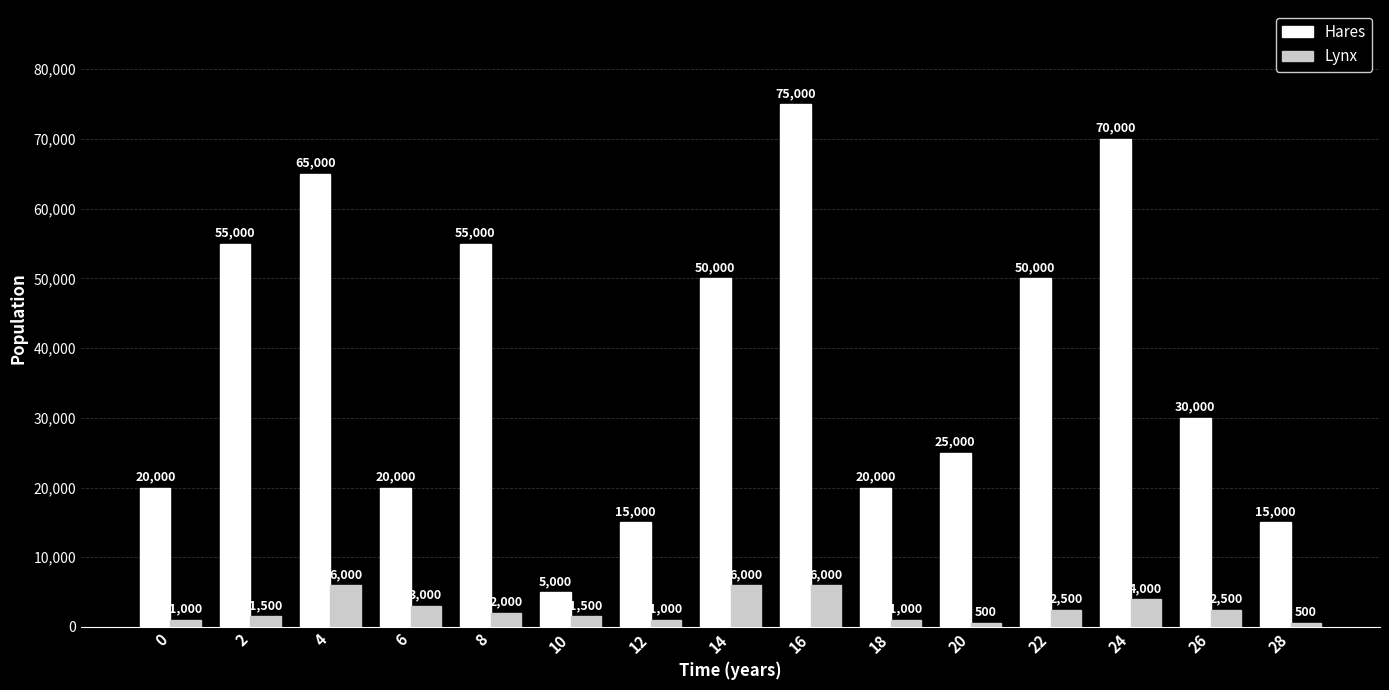

Is it true that Hares equals 15000 at 12?

True